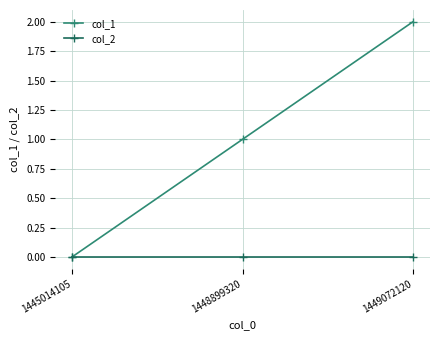

What is the spread (max minus min) of values at 1449072120?

2